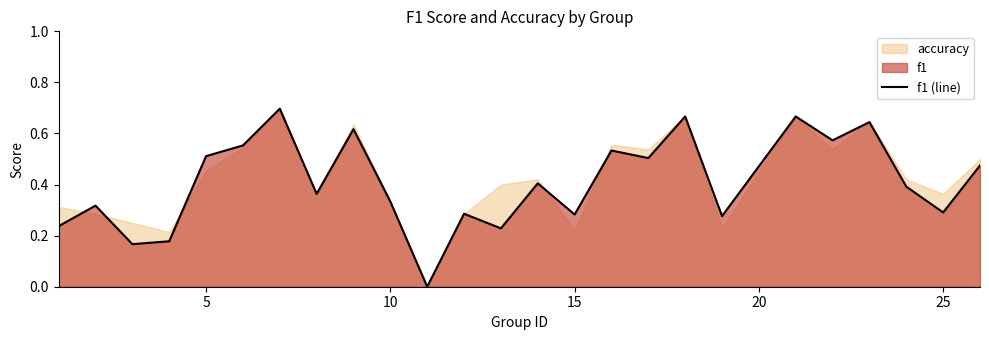

Is it true that f1 (line) equals 0.3 at 25?

True